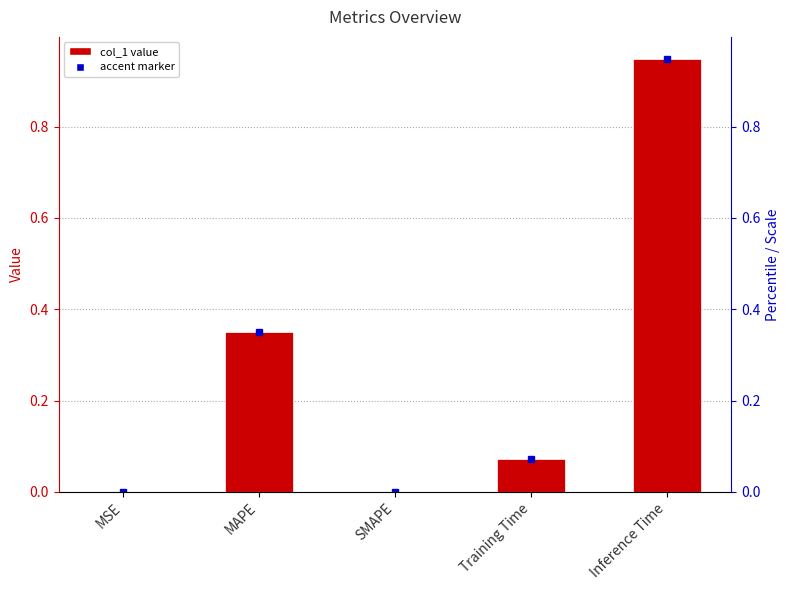

What is the value of the 4th bar from the left?

0.1